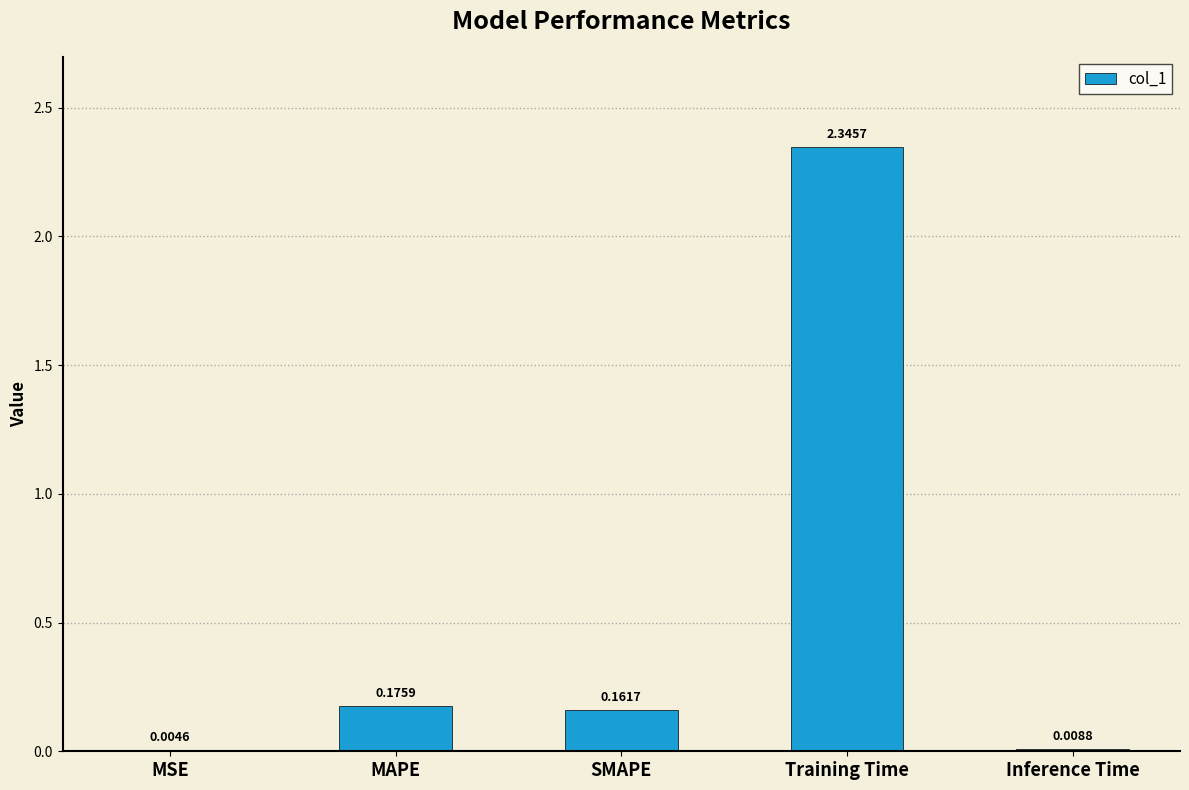

Which label corresponds to the largest value in the chart?

Training Time